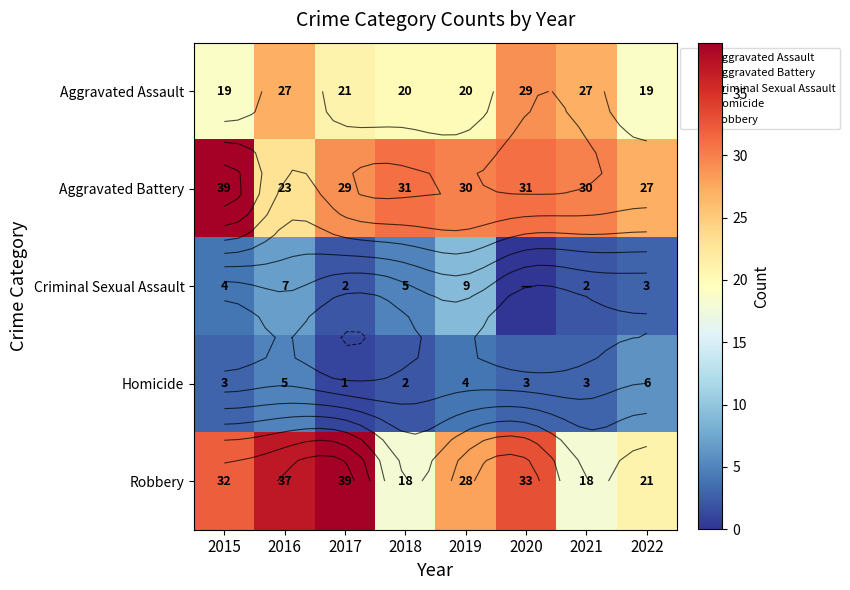

What is the difference between the maximum and minimum values in the Criminal Sexual Assault series?

9